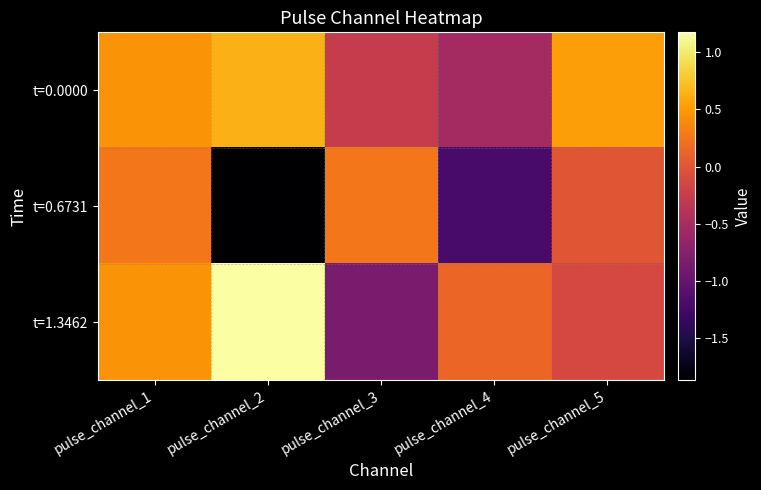

What is the minimum value shown in the chart?

-1.9